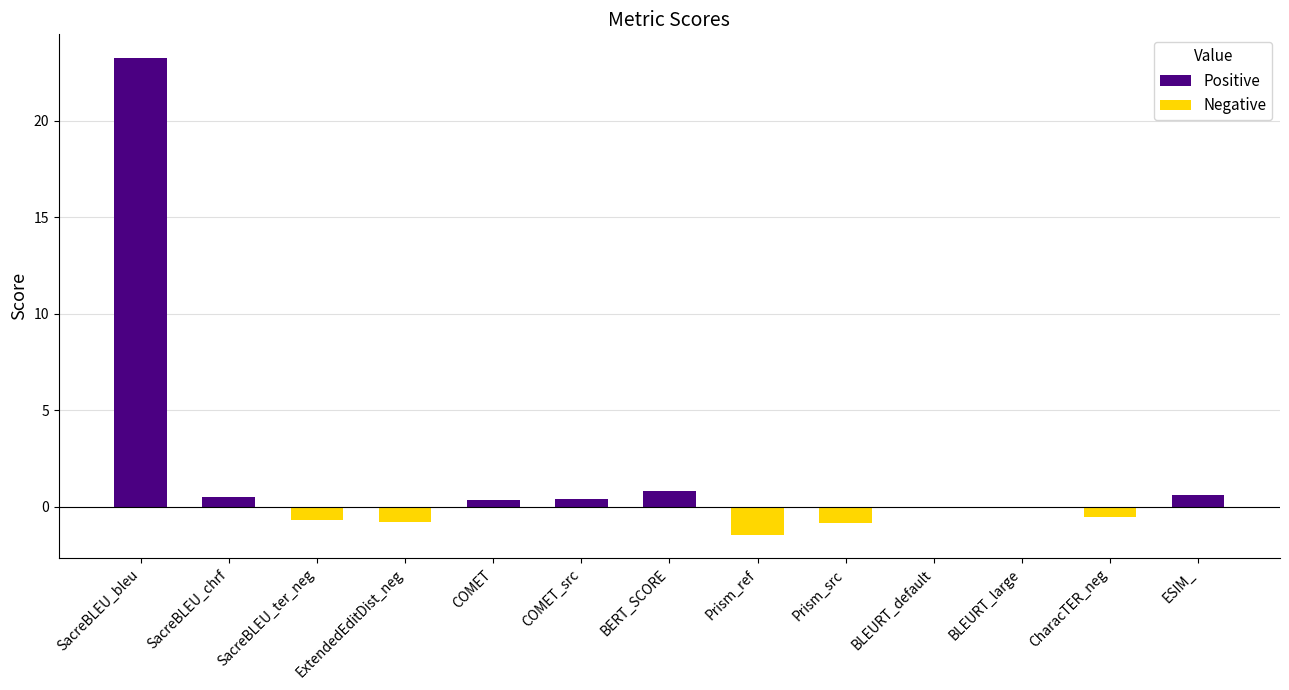

Reading left to right, list all the values displayed in this chart.

23.3	0.5	-0.7	-0.8	0.4	0.4	0.8	-1.4	-0.8	-0.0	-0.1	-0.6	0.6